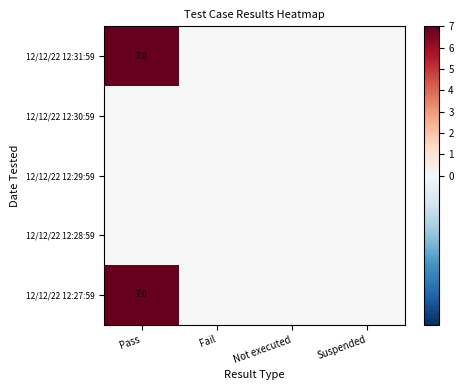

Is it true that 12/12/22 12:27:59 equals 3 at Pass?

False